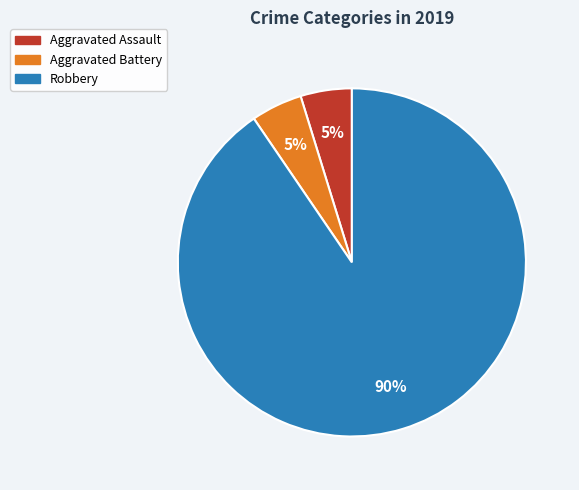

To the nearest percent, what is the average slice percentage?

33%